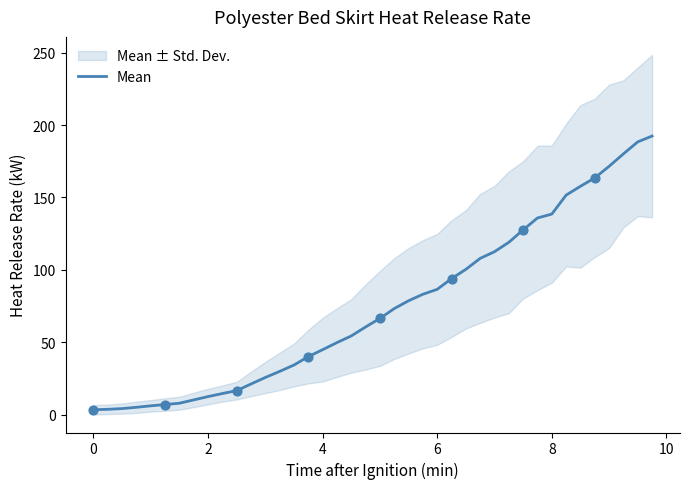

What is the maximum value for Mean?

192.4